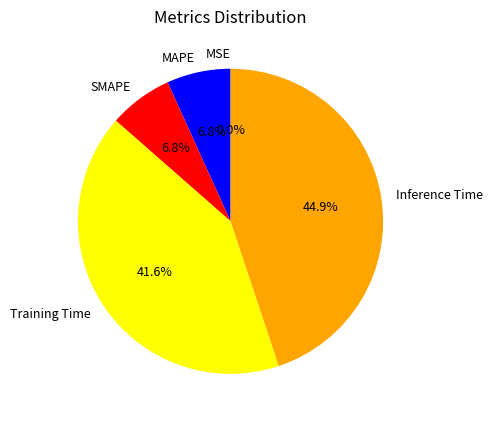

To the nearest percent, what is the combined percentage of Inference Time and Training Time?

86%